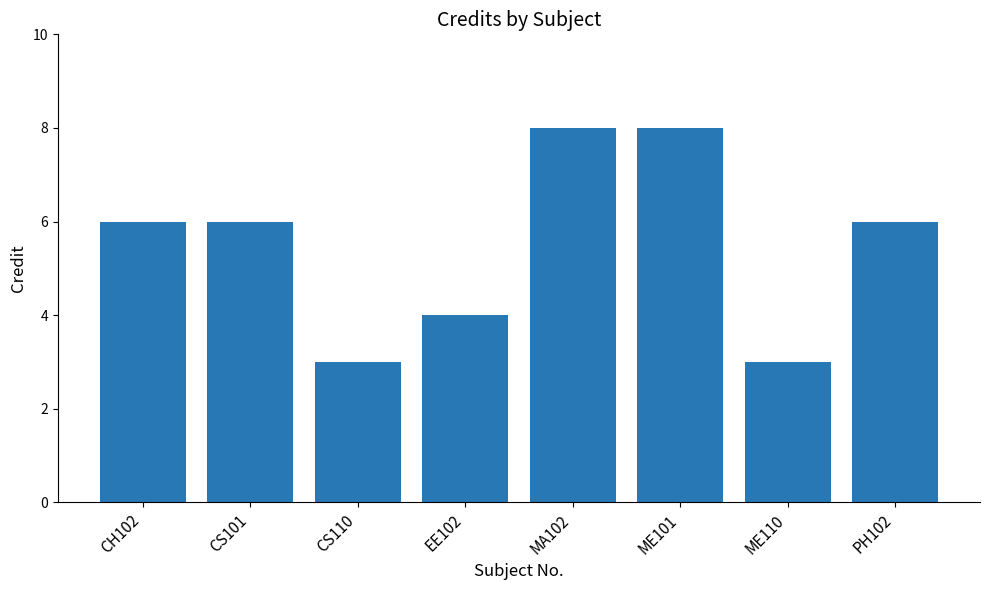

What is the maximum value shown in the chart?

8